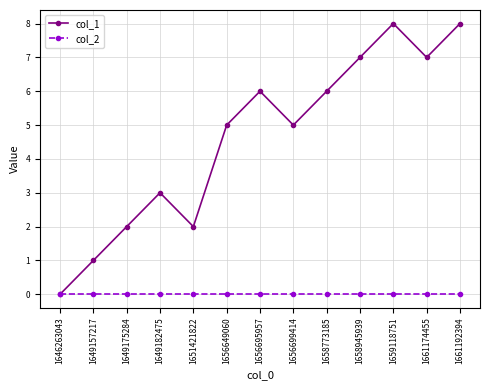

Where is the first local minimum for col_1?

1651421822